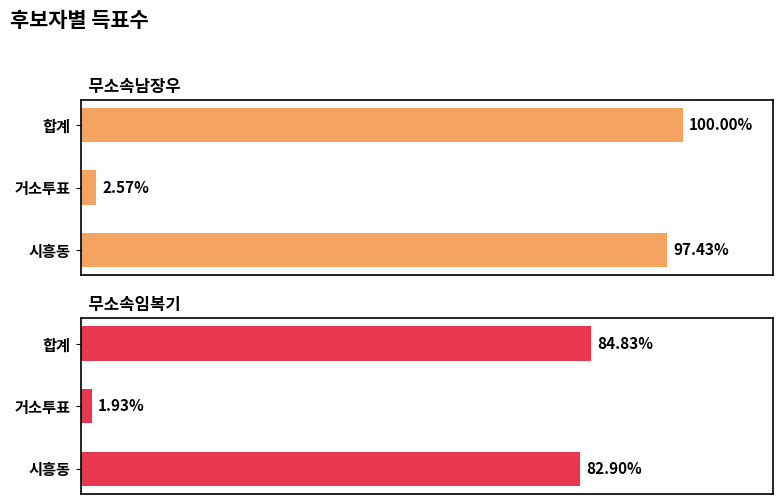

List the series in order of their peak value, lowest first.

무소속임복기, 무소속남장우